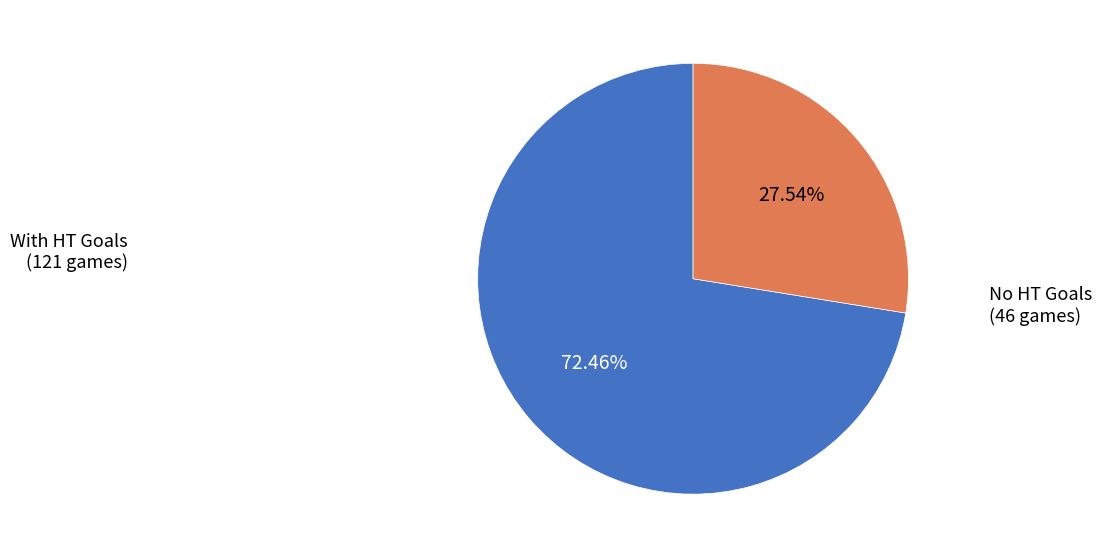

Which slice is the largest?

With HT Goals (121 games)